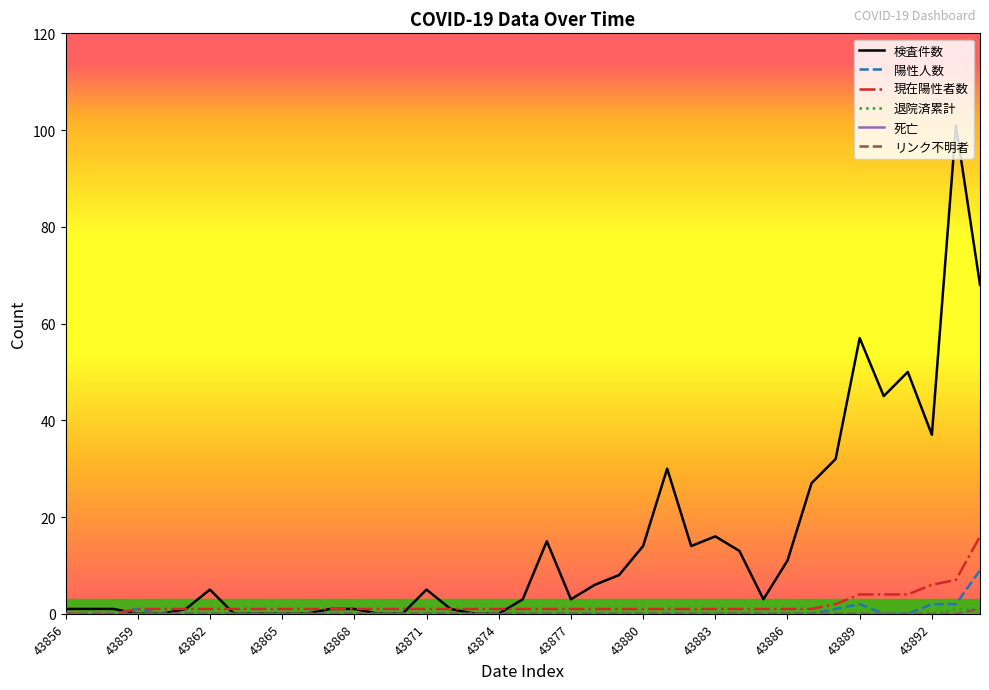

What is the greatest value displayed?

101